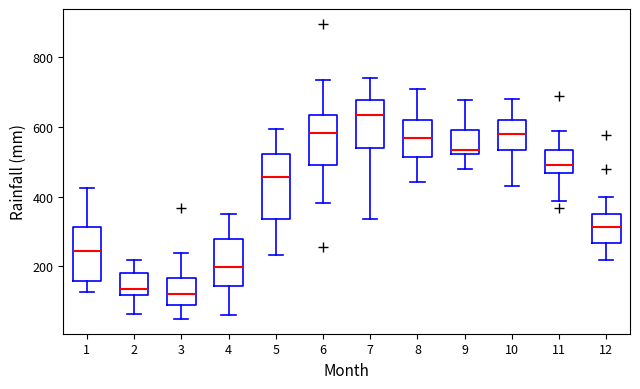

Reading left to right, read every box against the y-axis: the position of its median line, the range the box covers, and the ends of its whiskers. The values are not printed on the chart, so give them approximately, as read against the axis.

1: median 240, box 160 to 320, whiskers 120 to 420
2: median 140, box 120 to 180, whiskers 60 to 220
3: median 120, box 80 to 160, whiskers 40 to 240
4: median 200, box 140 to 280, whiskers 60 to 360
5: median 460, box 340 to 520, whiskers 240 to 600
6: median 580, box 500 to 640, whiskers 380 to 740
7: median 640, box 540 to 680, whiskers 340 to 740
8: median 560, box 520 to 620, whiskers 440 to 700
9: median 540, box 520 to 600, whiskers 480 to 680
10: median 580, box 540 to 620, whiskers 440 to 680
11: median 500, box 460 to 540, whiskers 380 to 580
12: median 320, box 260 to 360, whiskers 220 to 400